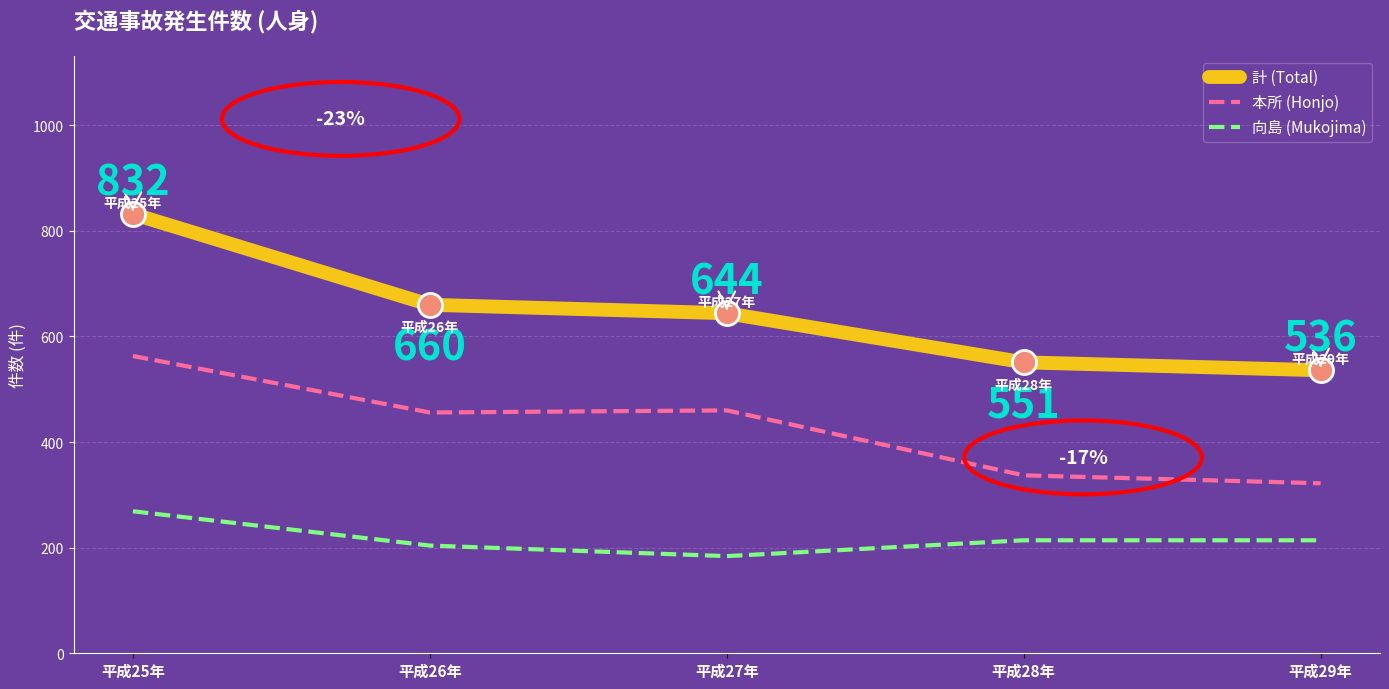

Is the value of 計 (Total) at 平成25年 greater than the value of 本所 (Honjo) at 平成28年?

Yes